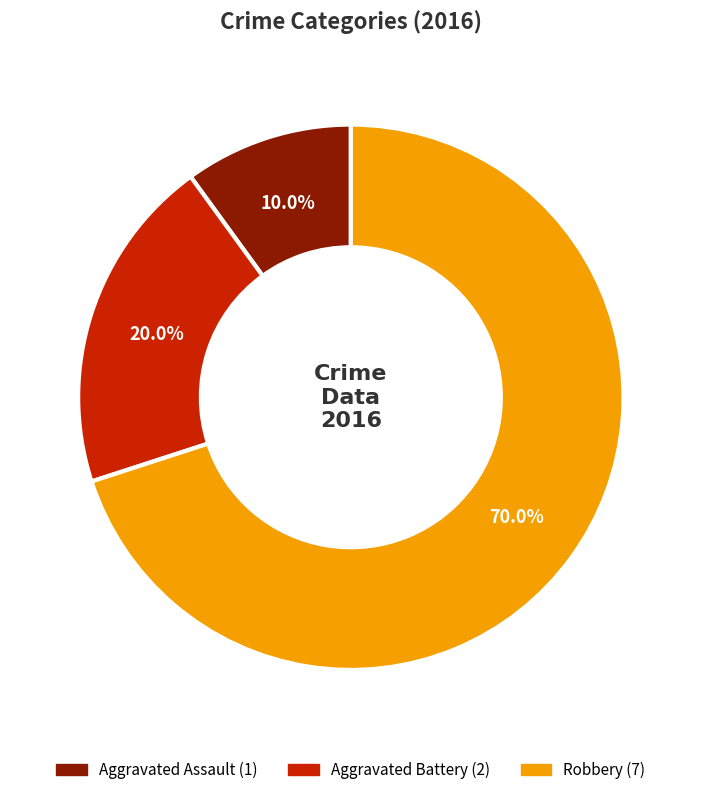

Is Robbery the majority of the pie?

Yes